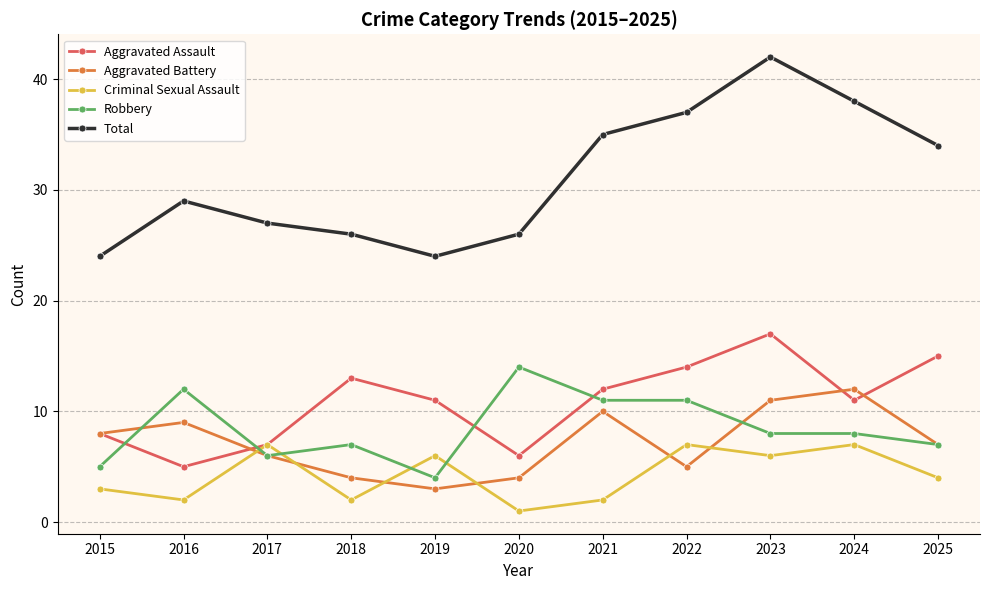

What is the approximate value of Aggravated Battery at 2019?

3